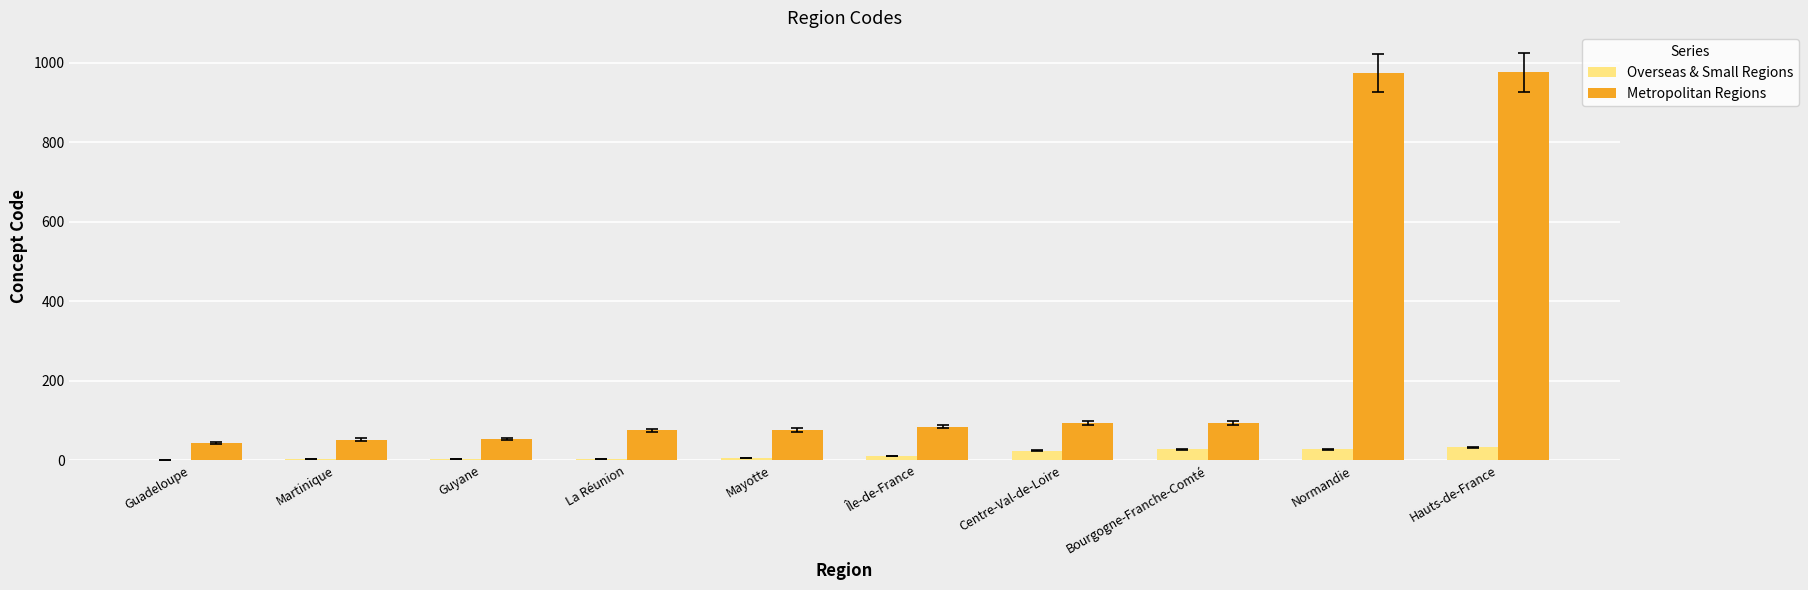

Is it true that Overseas & Small Regions equals 28 at Normandie?

True